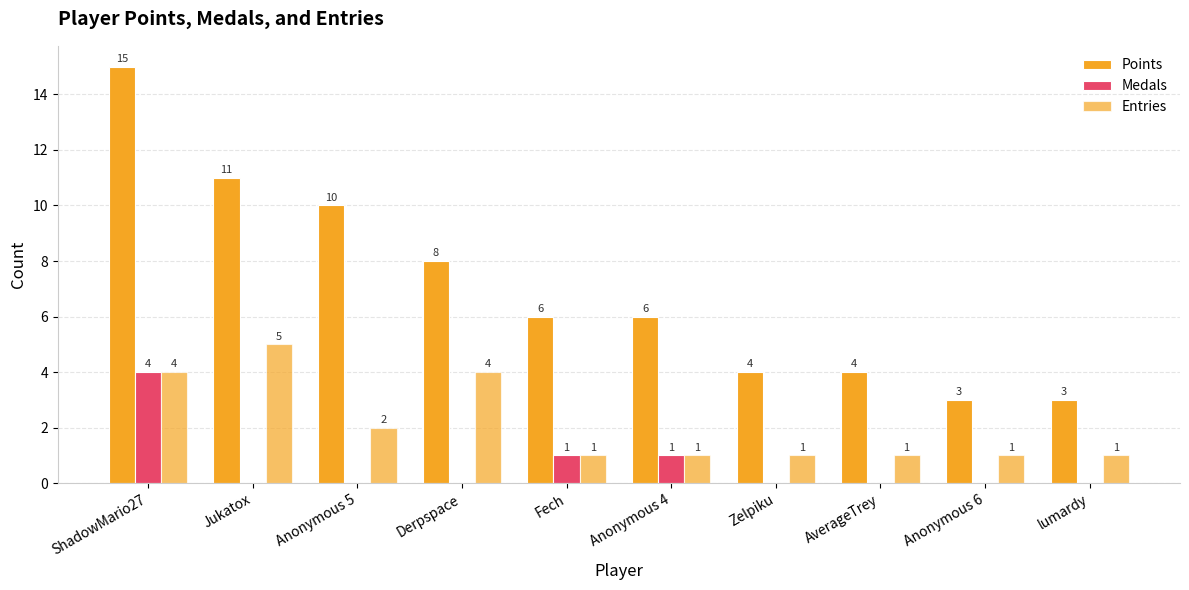

True or false: Medals has a value of 5 at ShadowMario27.

False